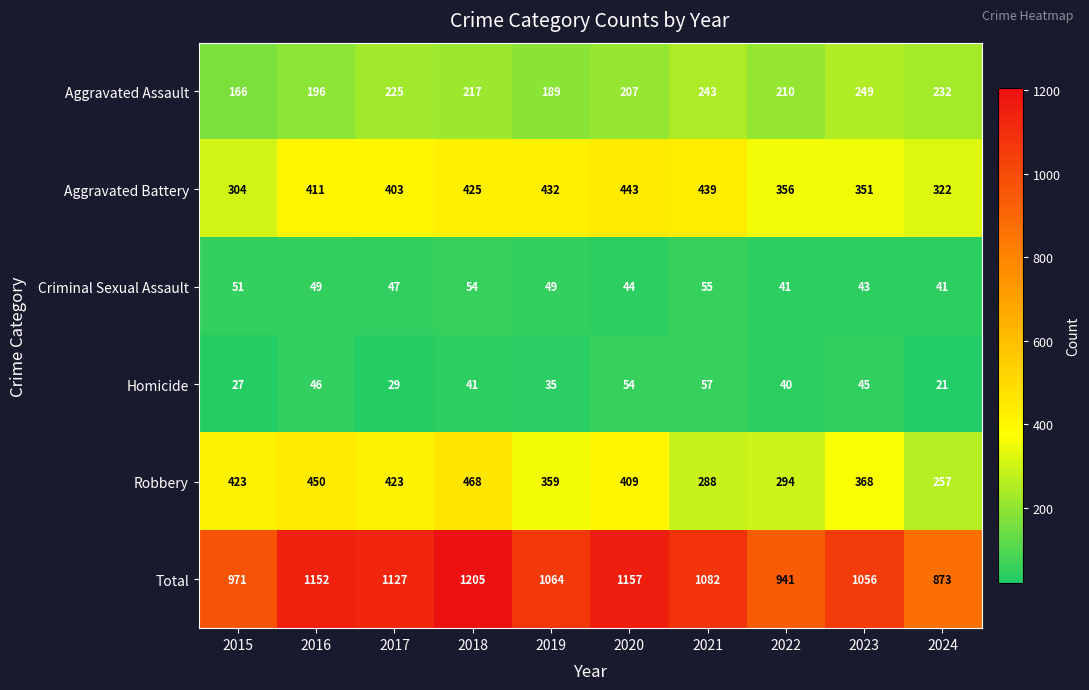

Between 2015 and 2023, which series saw the biggest shift?

Total